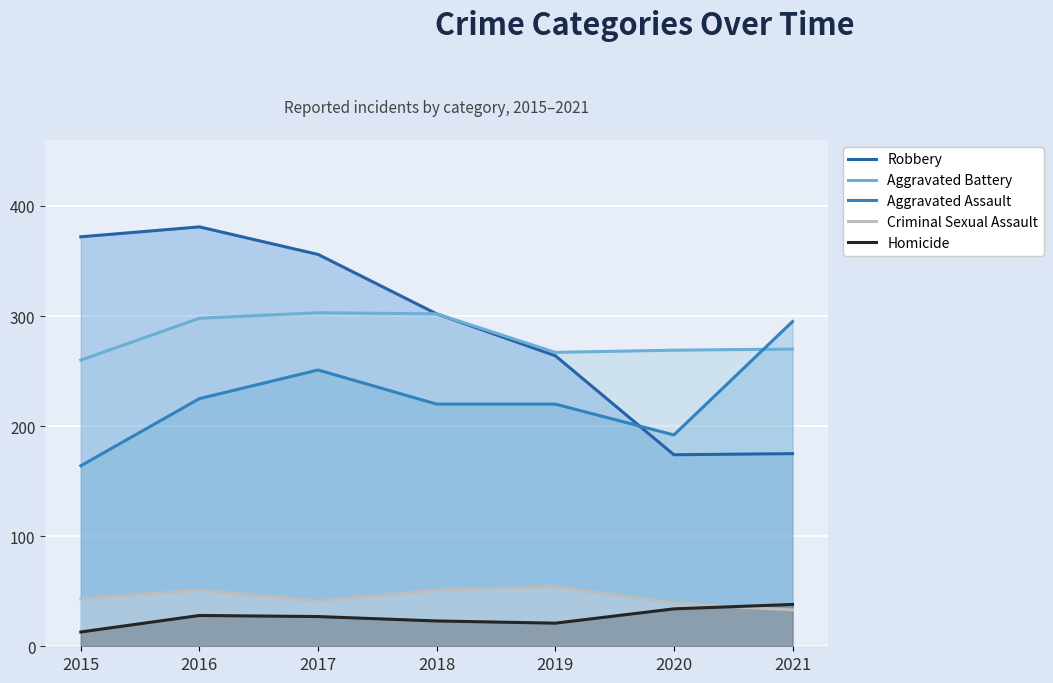

Does the chart display data point markers on the line(s)?

No